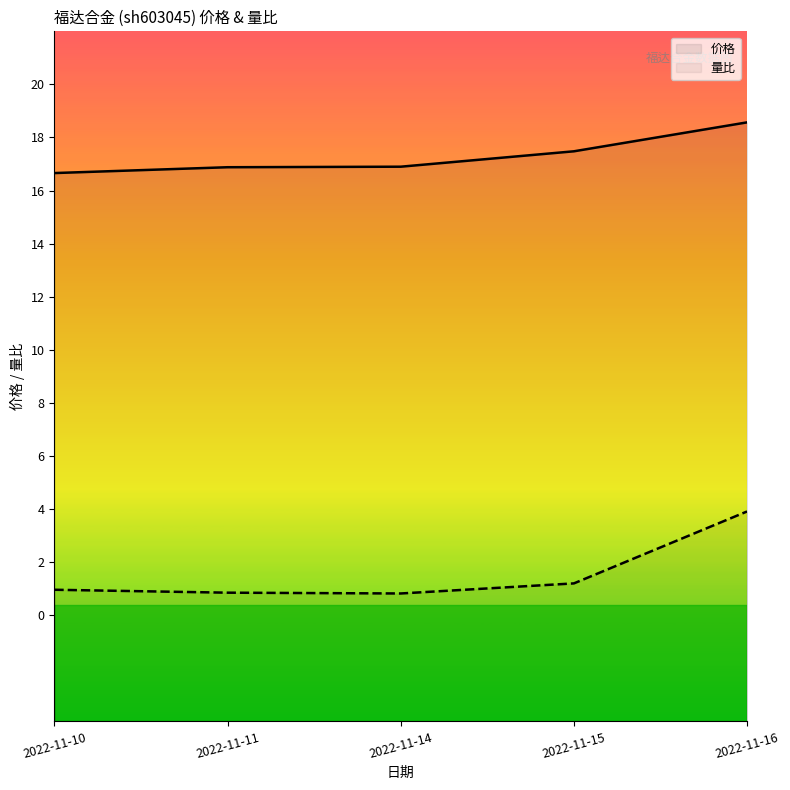

What is the difference between the maximum and second lowest values in the 价格 series?

1.7